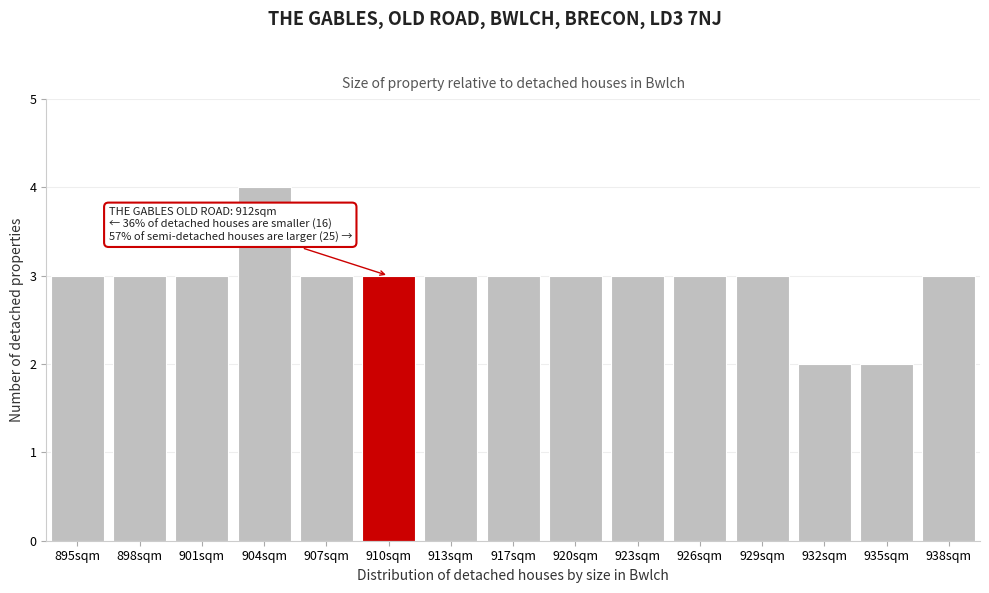

Reading right to left, transcribe all the data shown in this chart.

3	2	2	3	3	3	3	3	3	3	3	4	3	3	3